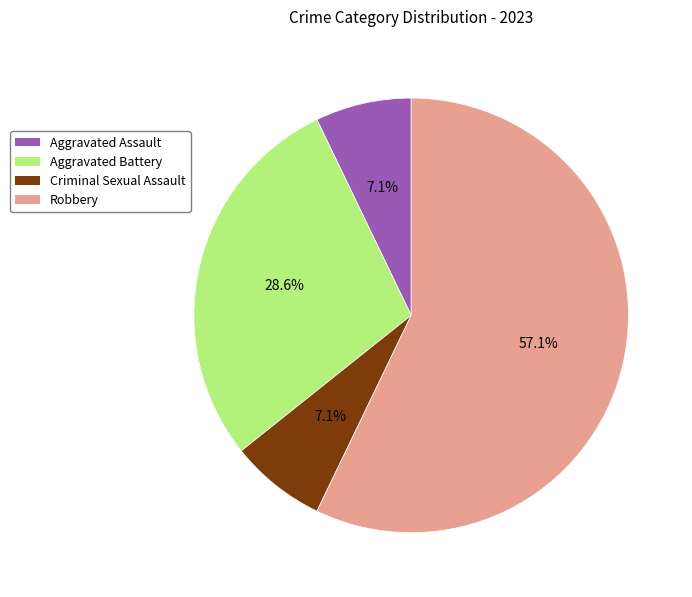

Which slice represents more than half of the pie?

Robbery